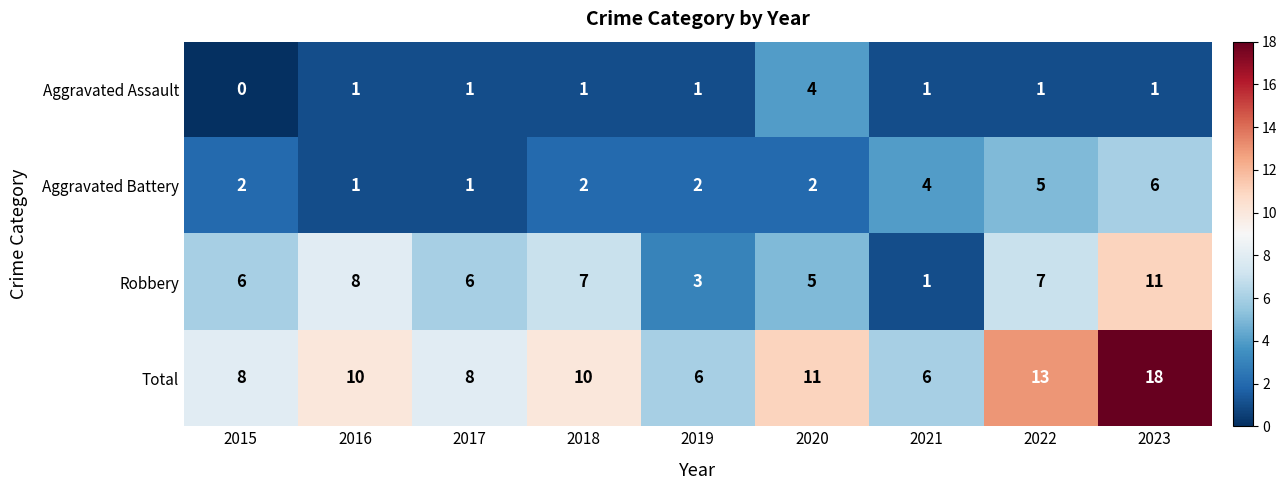

Is it true that Aggravated Battery equals 2 at 2021?

False